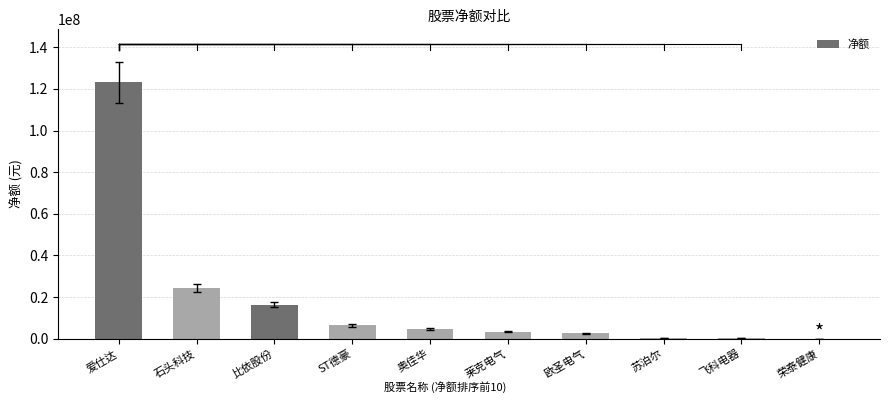

The chart shows a value of 58171543 at 爱仕达. True or false?

False